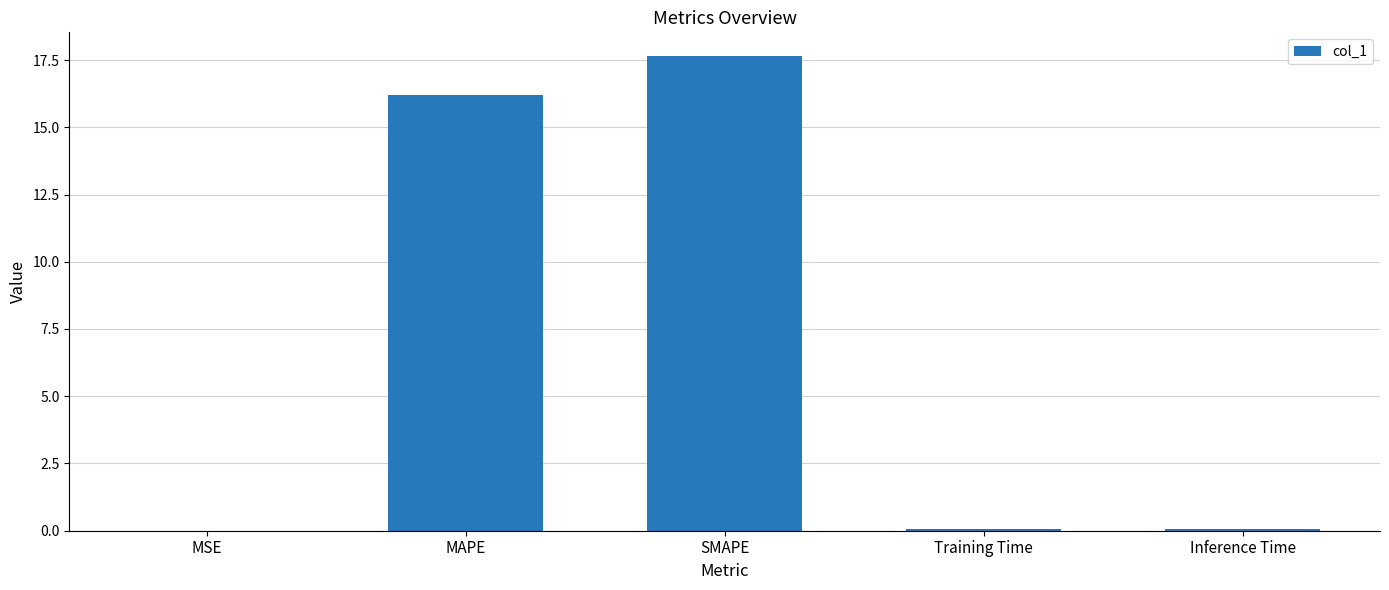

What is the greatest value displayed?

17.6